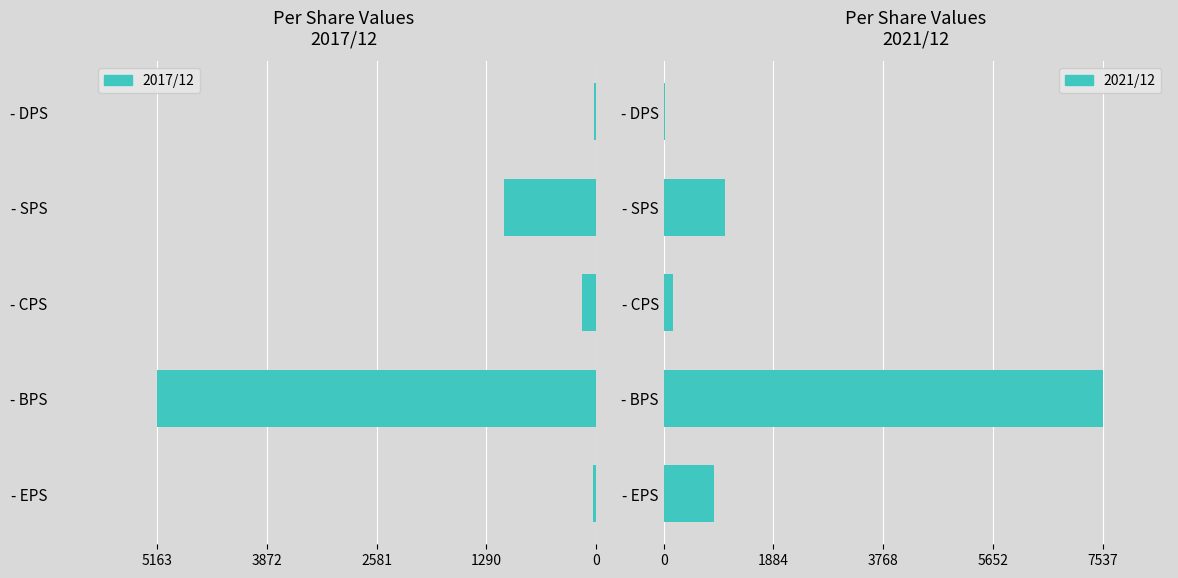

What is the sum of all 2021/12 values?

9656